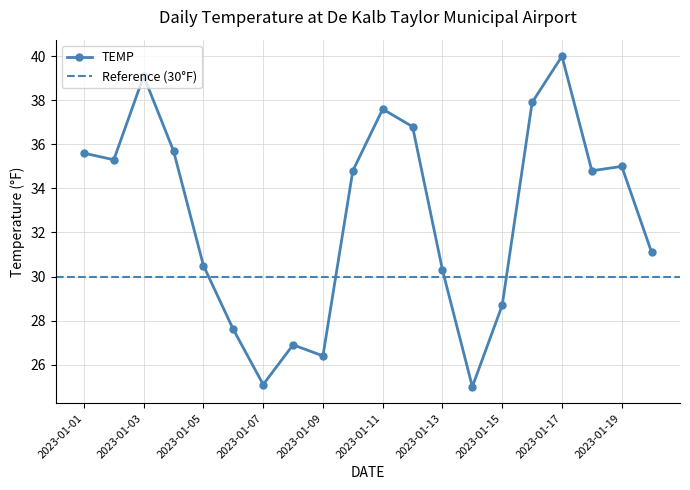

The chart shows a value of 6.9 at 2023-01-15. True or false?

False